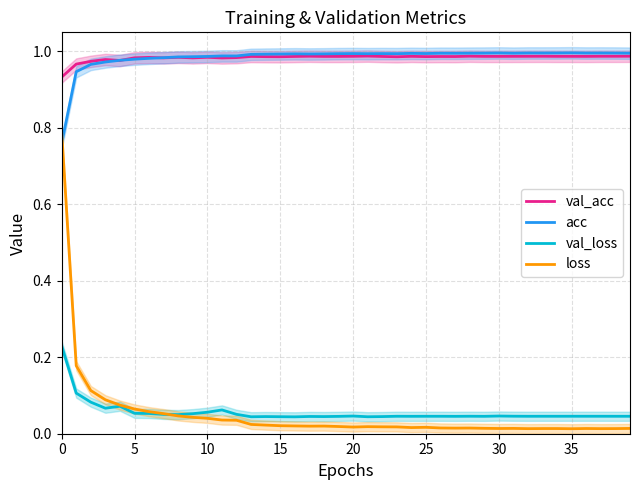

What is the value of the val_loss point at the 4th from the left?

0.1